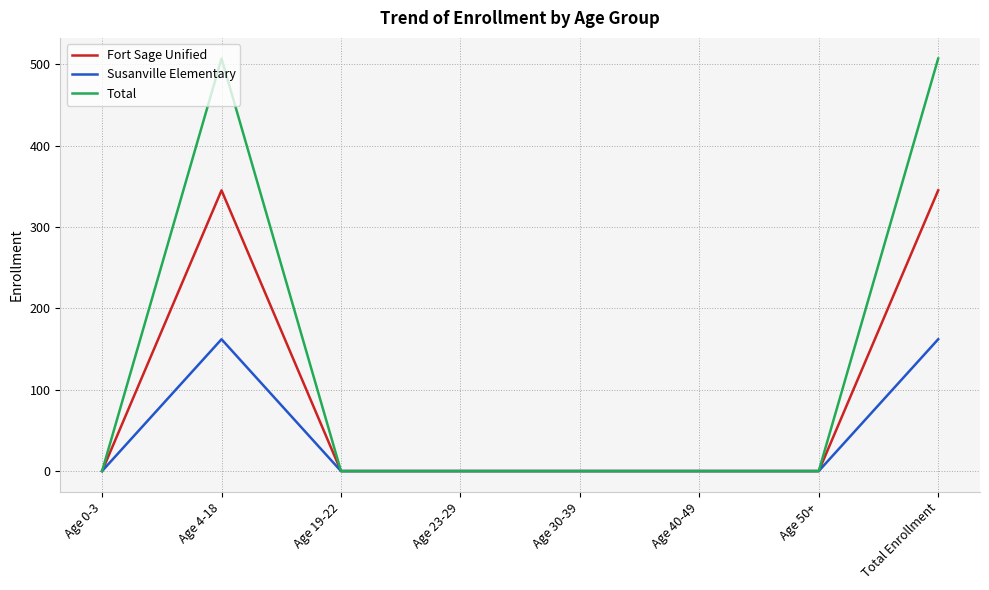

List the series in order of their peak value, highest first.

Total, Fort Sage Unified, Susanville Elementary